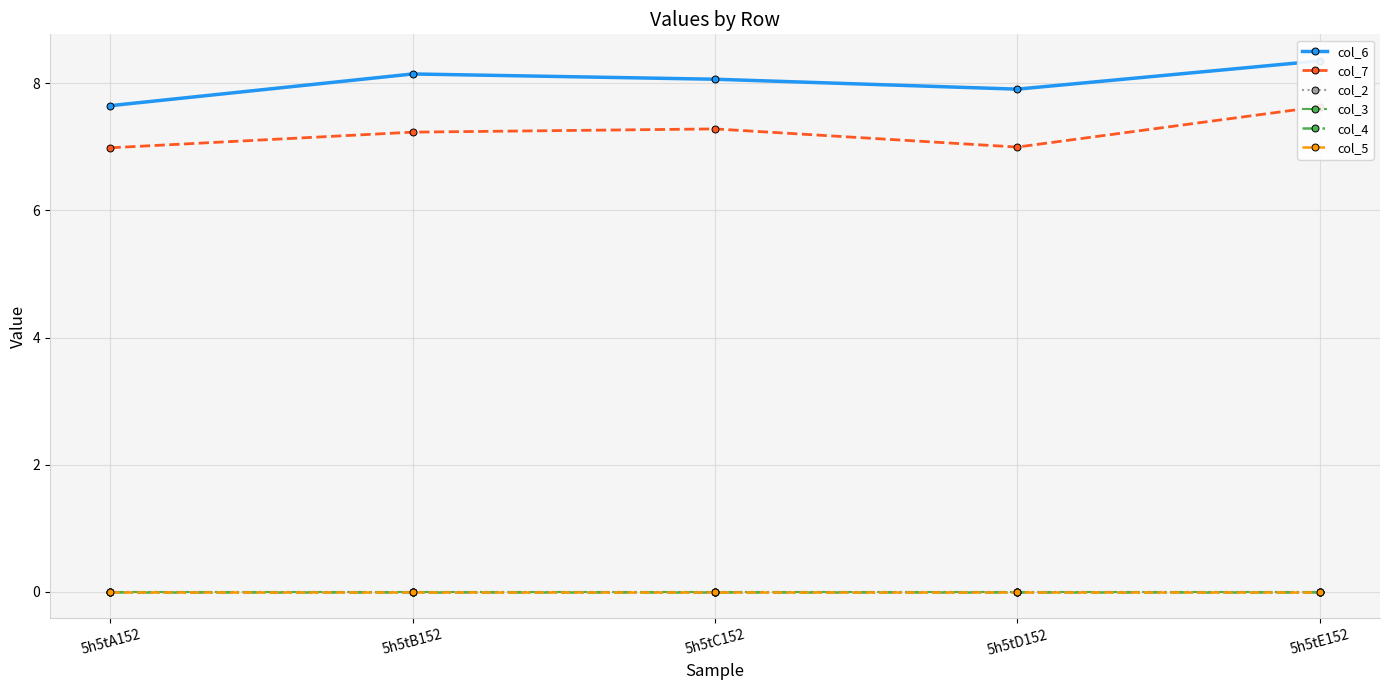

Which has a higher value, 5h5tE152 or 5h5tC152?

5h5tE152